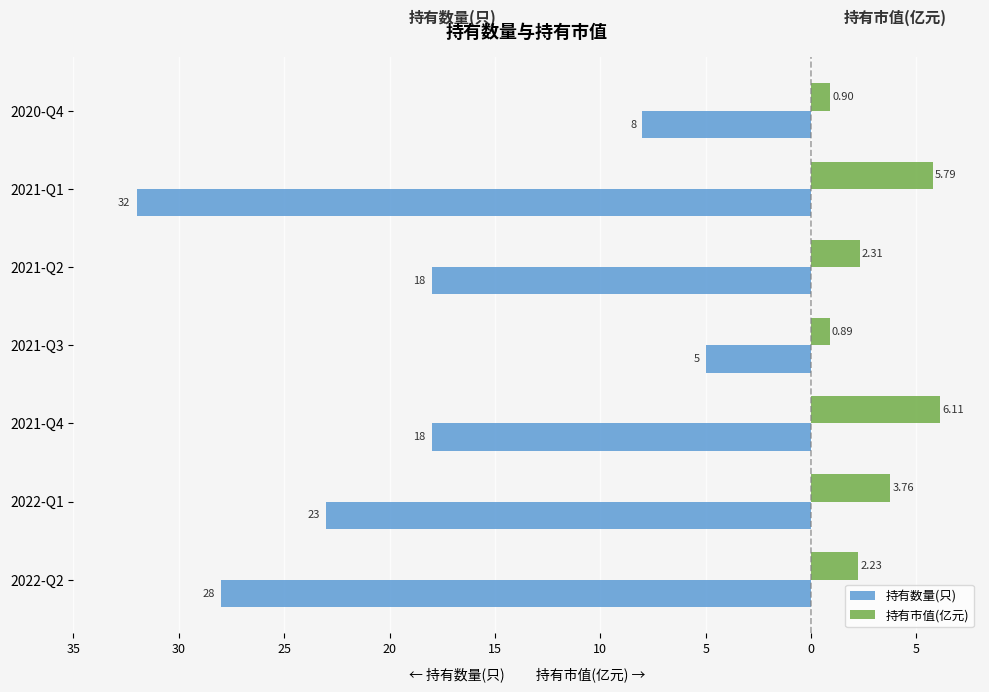

Reading right to left, what are all the values shown in this chart?

持有数量(只): -8.0	-32.0	-18.0	-5.0	-18.0	-23.0	-28.0
持有市值(亿元): 0.9	5.8	2.3	0.9	6.1	3.8	2.2